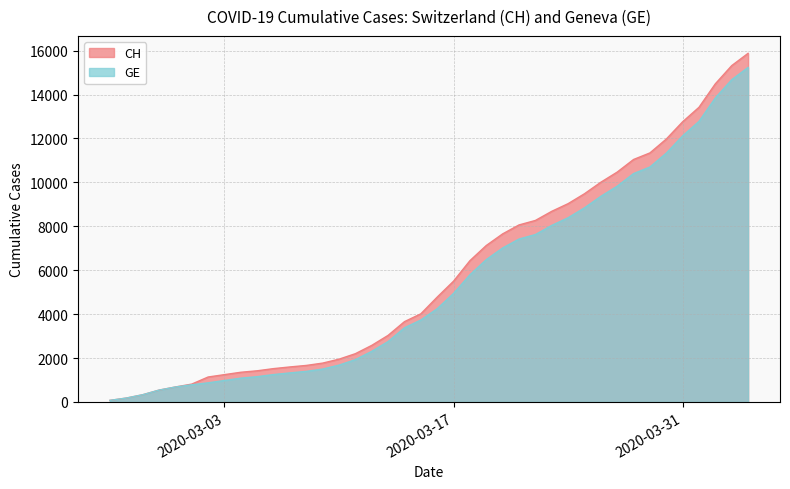

List the labels in order of GE value, smallest first.

2020-02-25, 2020-02-26, 2020-02-27, 2020-02-28, 2020-02-29, 2020-03-01, 2020-03-02, 2020-03-03, 2020-03-04, 2020-03-05, 2020-03-06, 2020-03-07, 2020-03-08, 2020-03-09, 2020-03-10, 2020-03-11, 2020-03-12, 2020-03-13, 2020-03-14, 2020-03-15, 2020-03-16, 2020-03-17, 2020-03-18, 2020-03-19, 2020-03-20, 2020-03-21, 2020-03-22, 2020-03-23, 2020-03-24, 2020-03-25, 2020-03-26, 2020-03-27, 2020-03-28, 2020-03-29, 2020-03-30, 2020-03-31, 2020-04-01, 2020-04-02, 2020-04-03, 2020-04-04